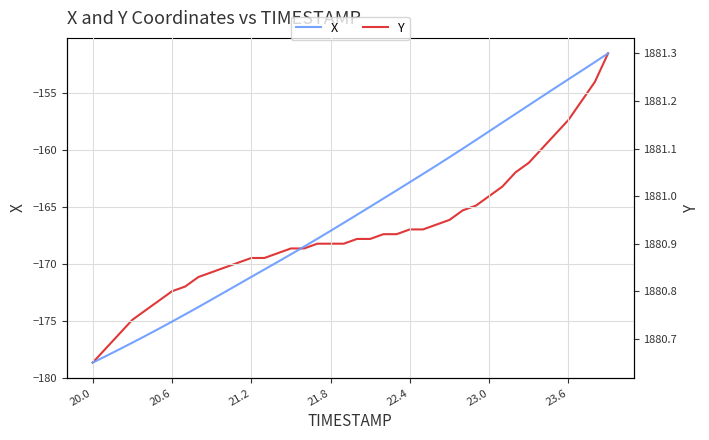

What is the highest value of the X series?

-151.5